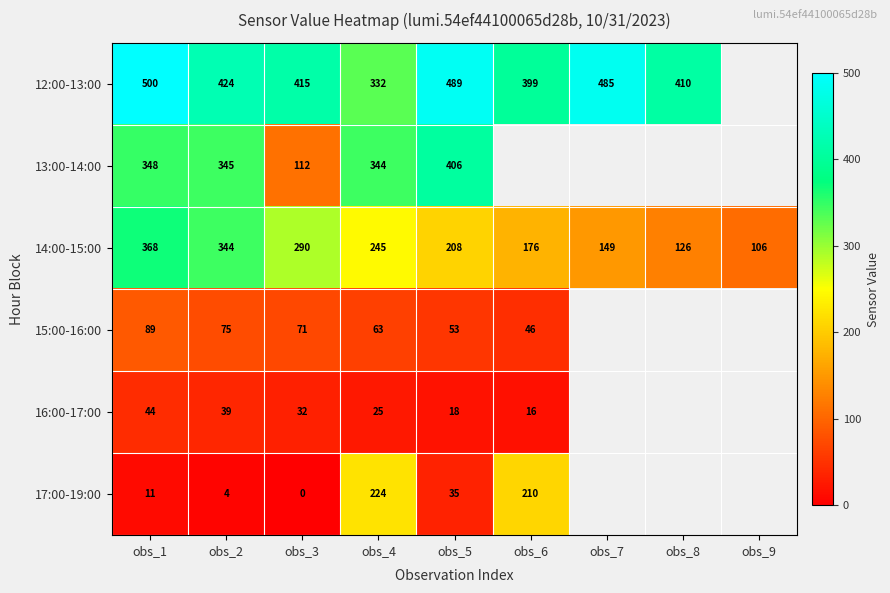

What is the spread (max minus min) of values at obs_3?

415